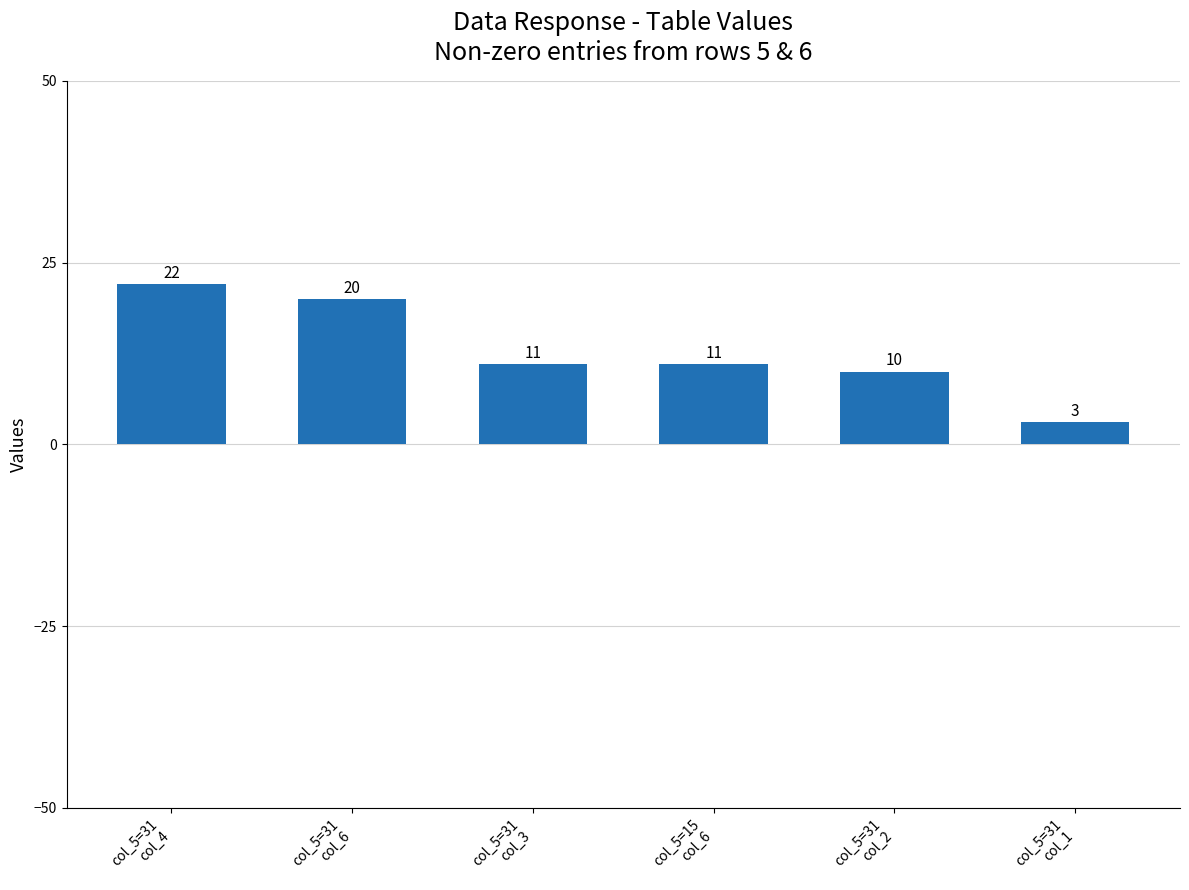

How many categories are shown in the chart?

6